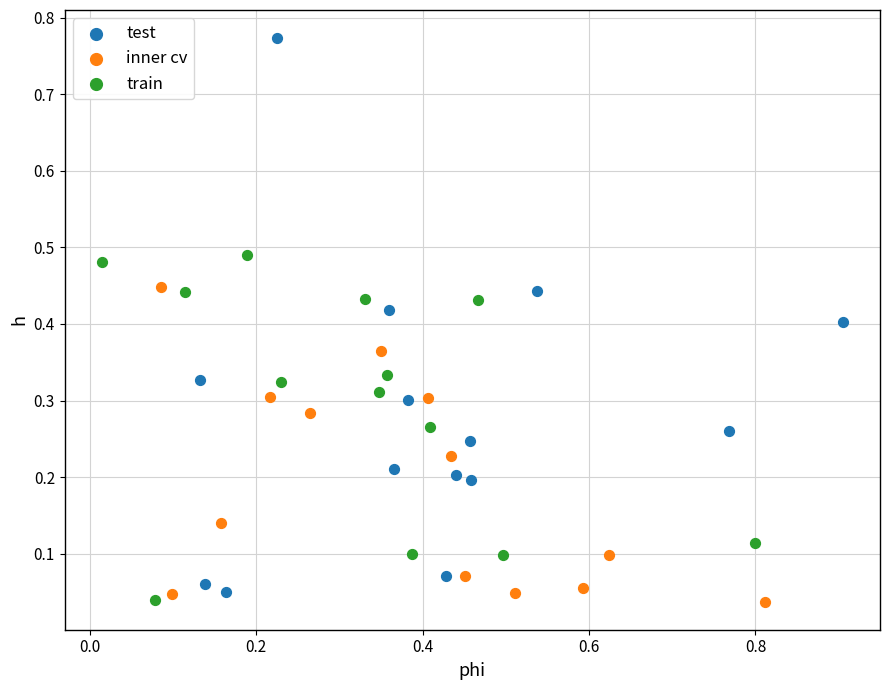

Which series contains the highest Y value?

test